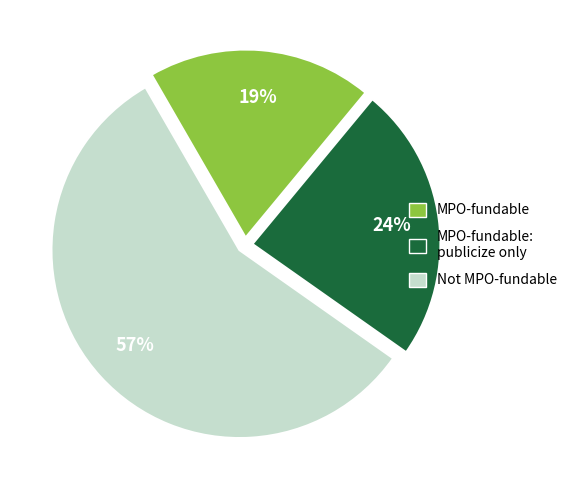

To the nearest percent, what is the difference between the largest and smallest slice percentages?

38%